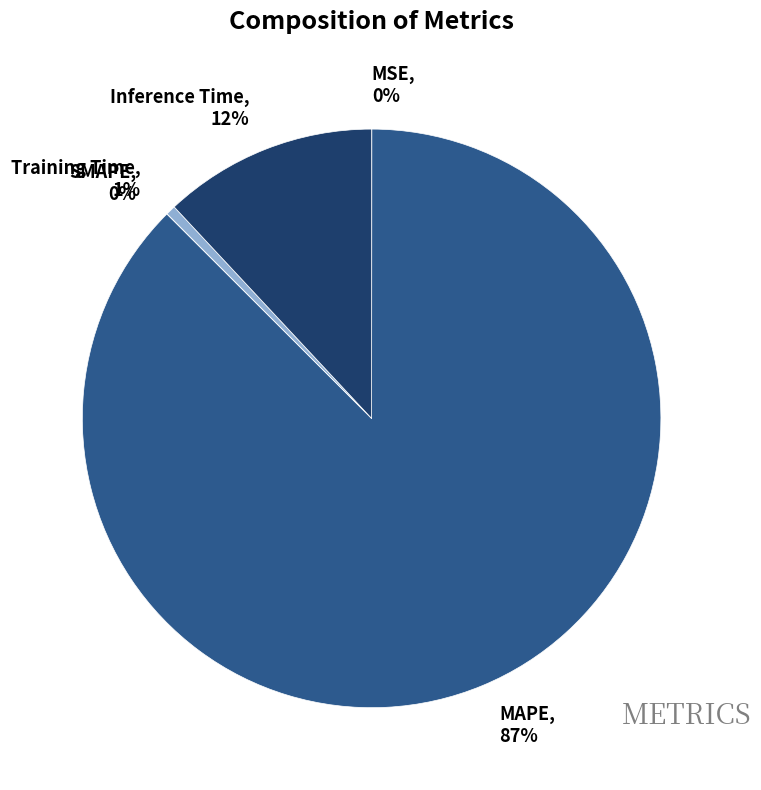

What is the majority slice?

MAPE